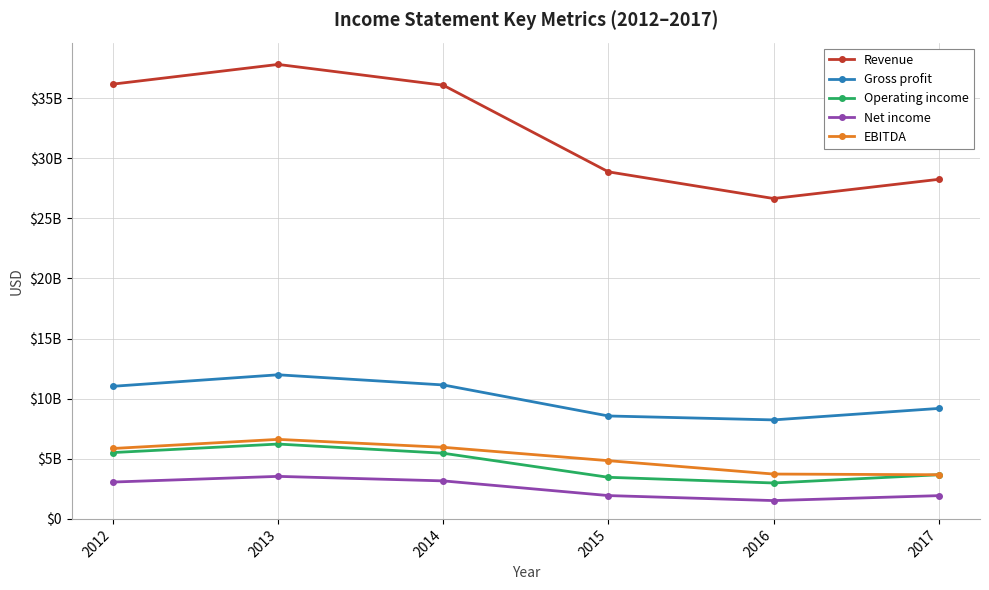

The Net income series shows 3161700000 at 2014. True or false?

True